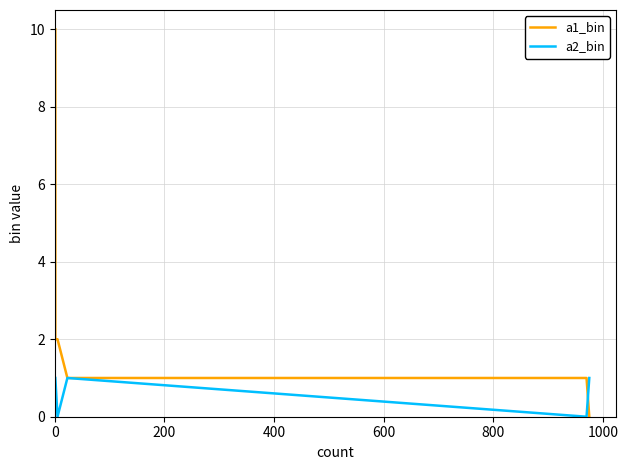

True or false: a1_bin has more than 1 interior local peaks.

False